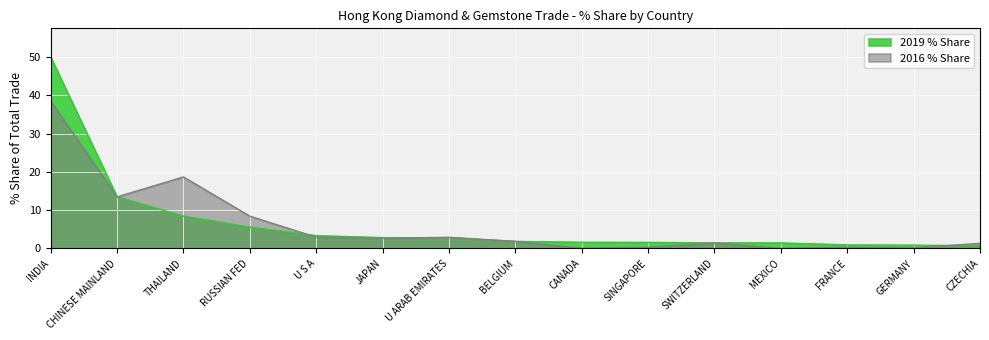

How many values in the 2016 % Share series are below 1?

5